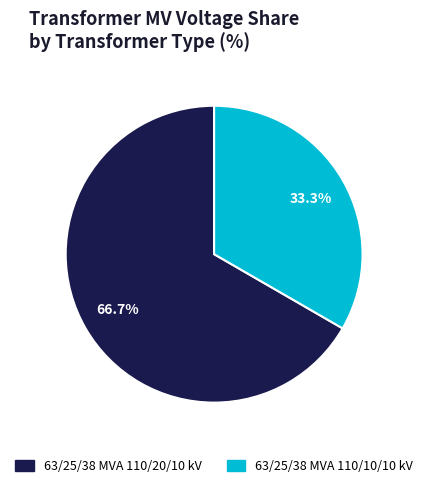

What is the majority slice?

63/25/38 MVA 110/20/10 kV